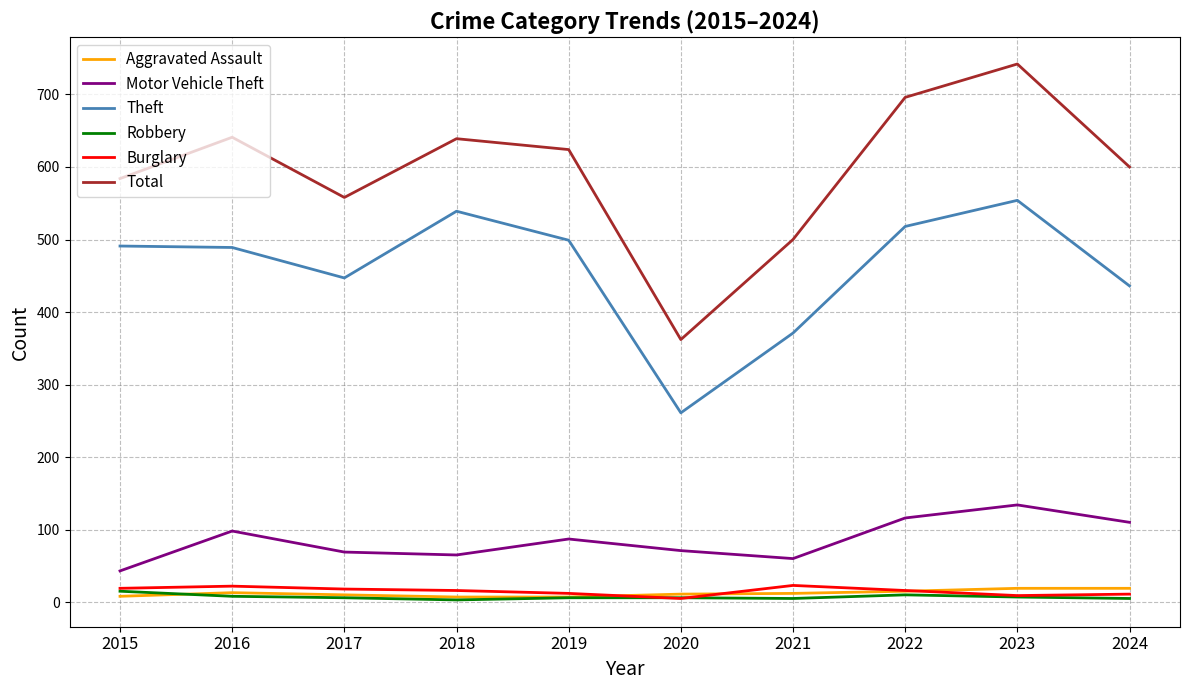

Which series has the largest range (max minus min)?

Total